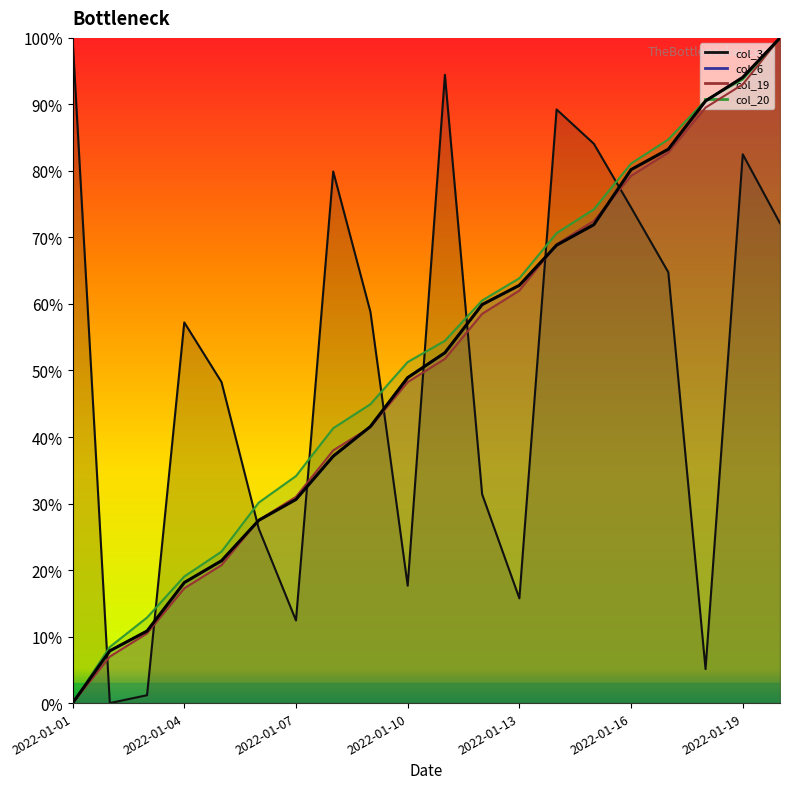

What is the average value?

50.4